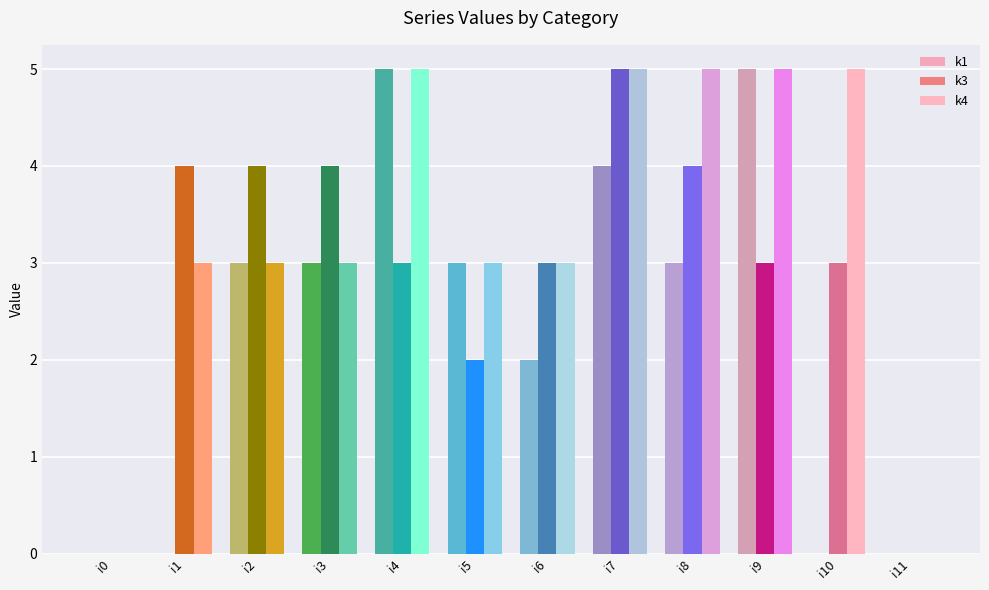

List the series in order of their peak value, lowest first.

k1, k3, k4